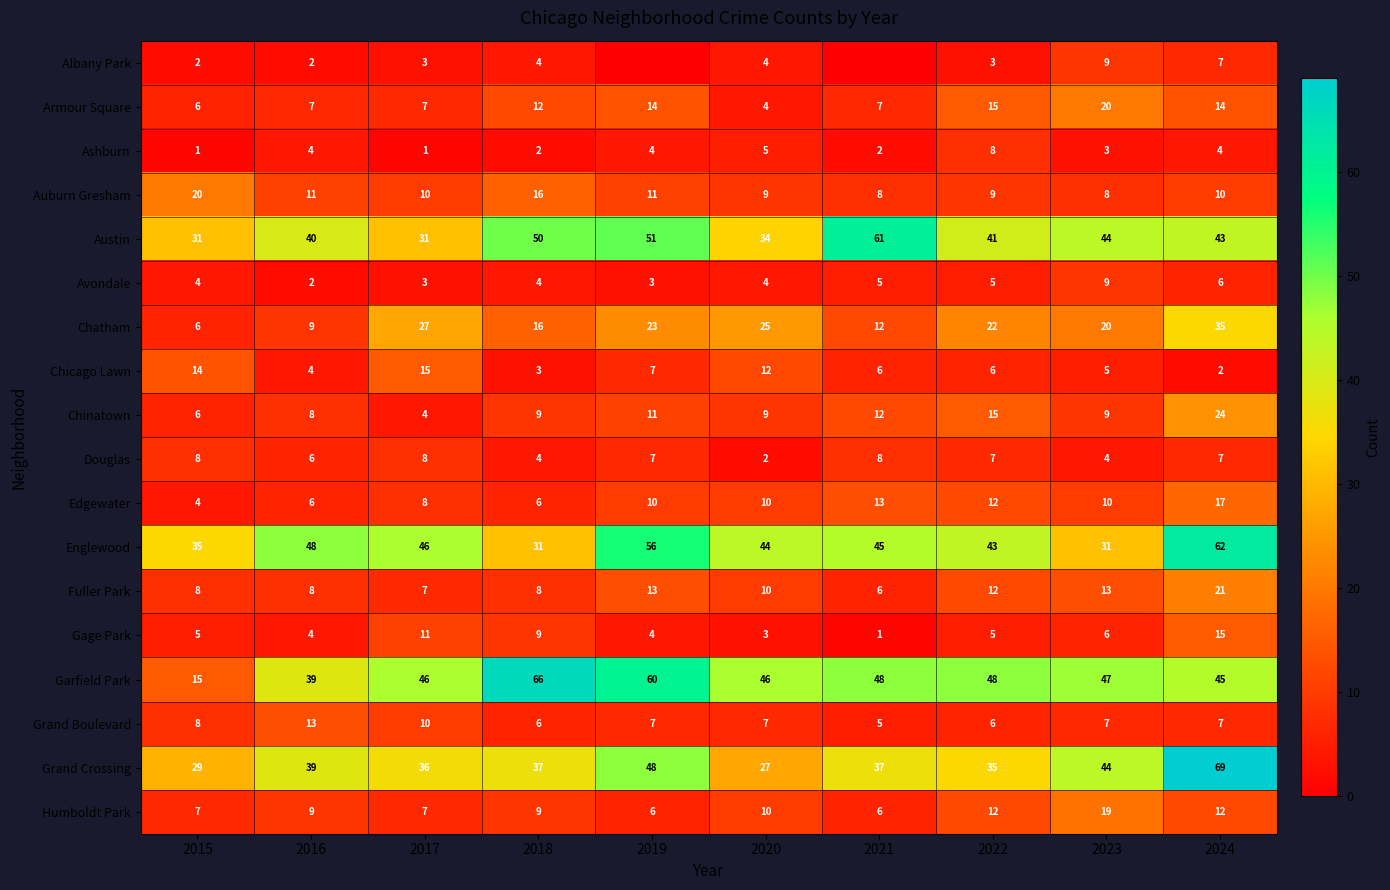

Between 2020 and 2023, which series saw the biggest shift?

Grand Crossing